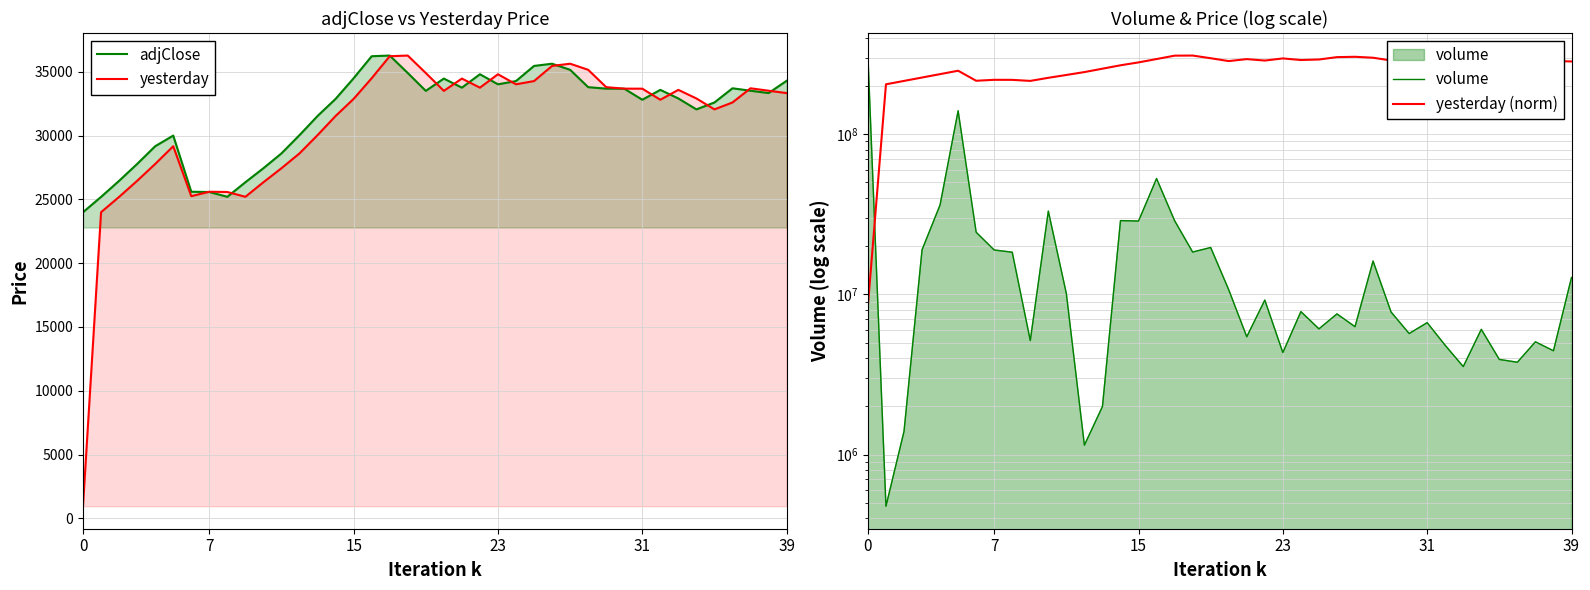

Where does the yesterday (norm) series first go above 283660578?

16